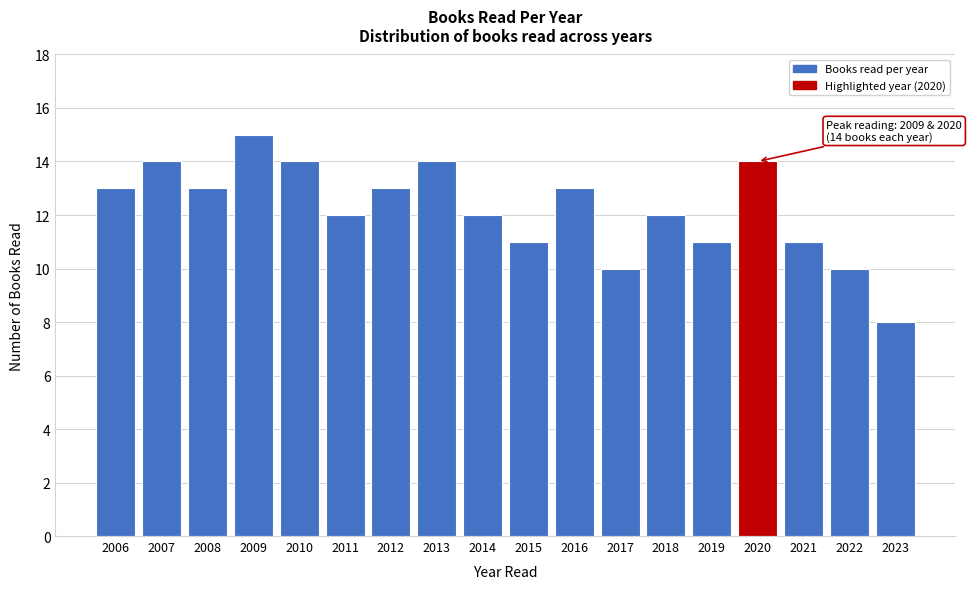

Reading left to right, extract all data points from this chart.

2006=13	2007=14	2008=13	2009=15	2010=14	2011=12	2012=13	2013=14	2014=12	2015=11	2016=13	2017=10	2018=12	2019=11	2020=14	2021=11	2022=10	2023=8